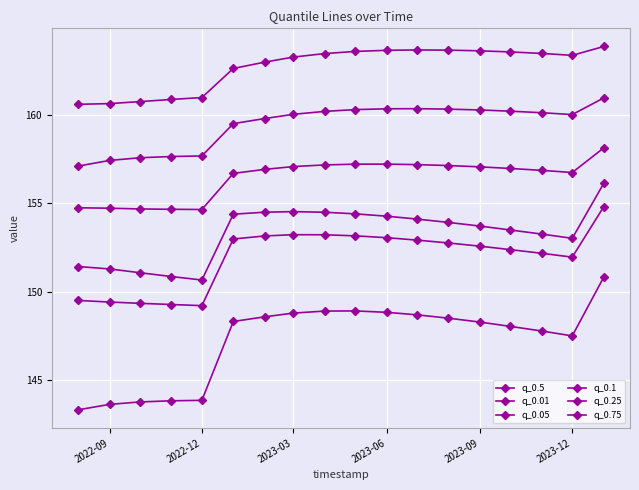

Where is q_0.5 nearest to the value 159?

2023-12